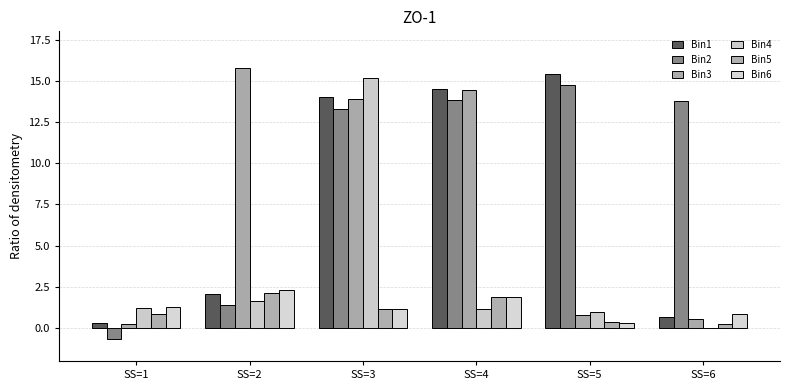

Which series has the widest spread of values?

Bin3